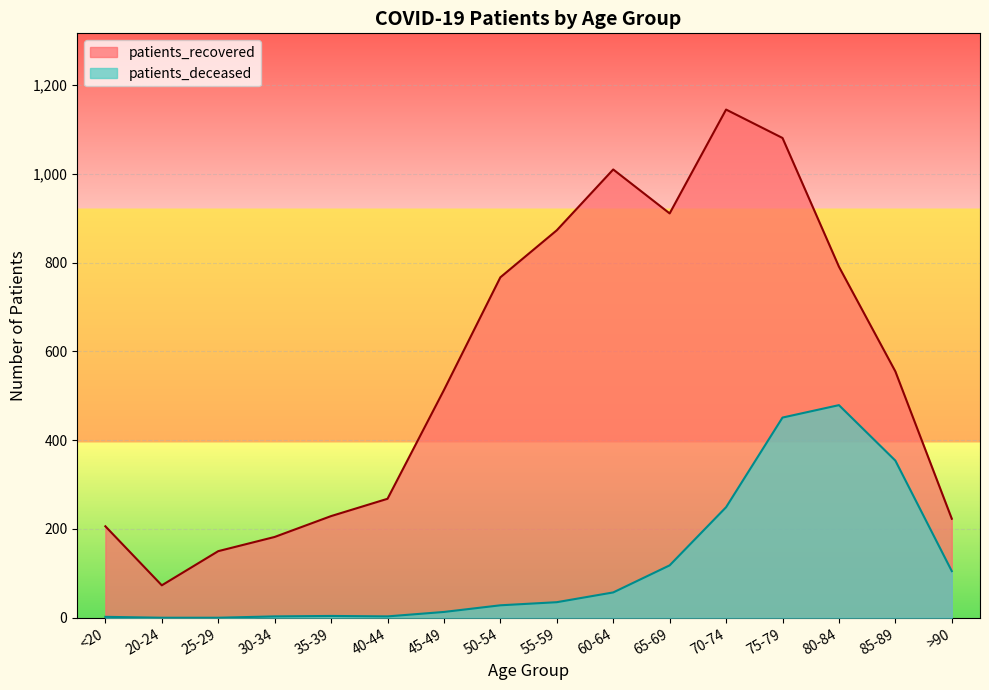

How many lines are shown in the chart?

2